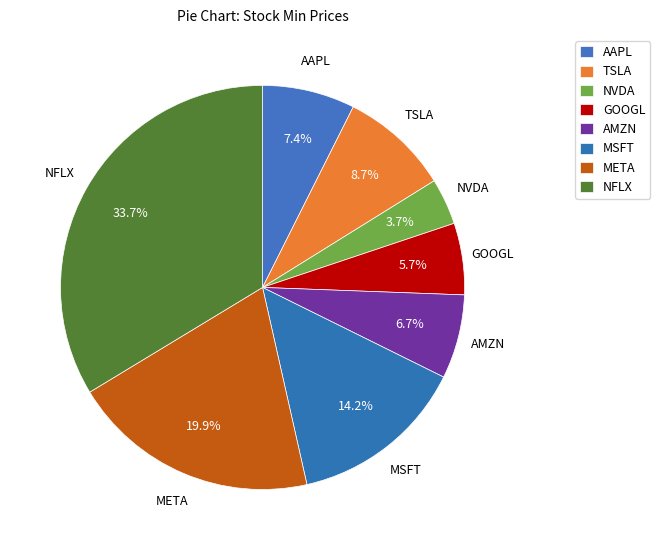

What is the smallest slice in the pie chart?

NVDA